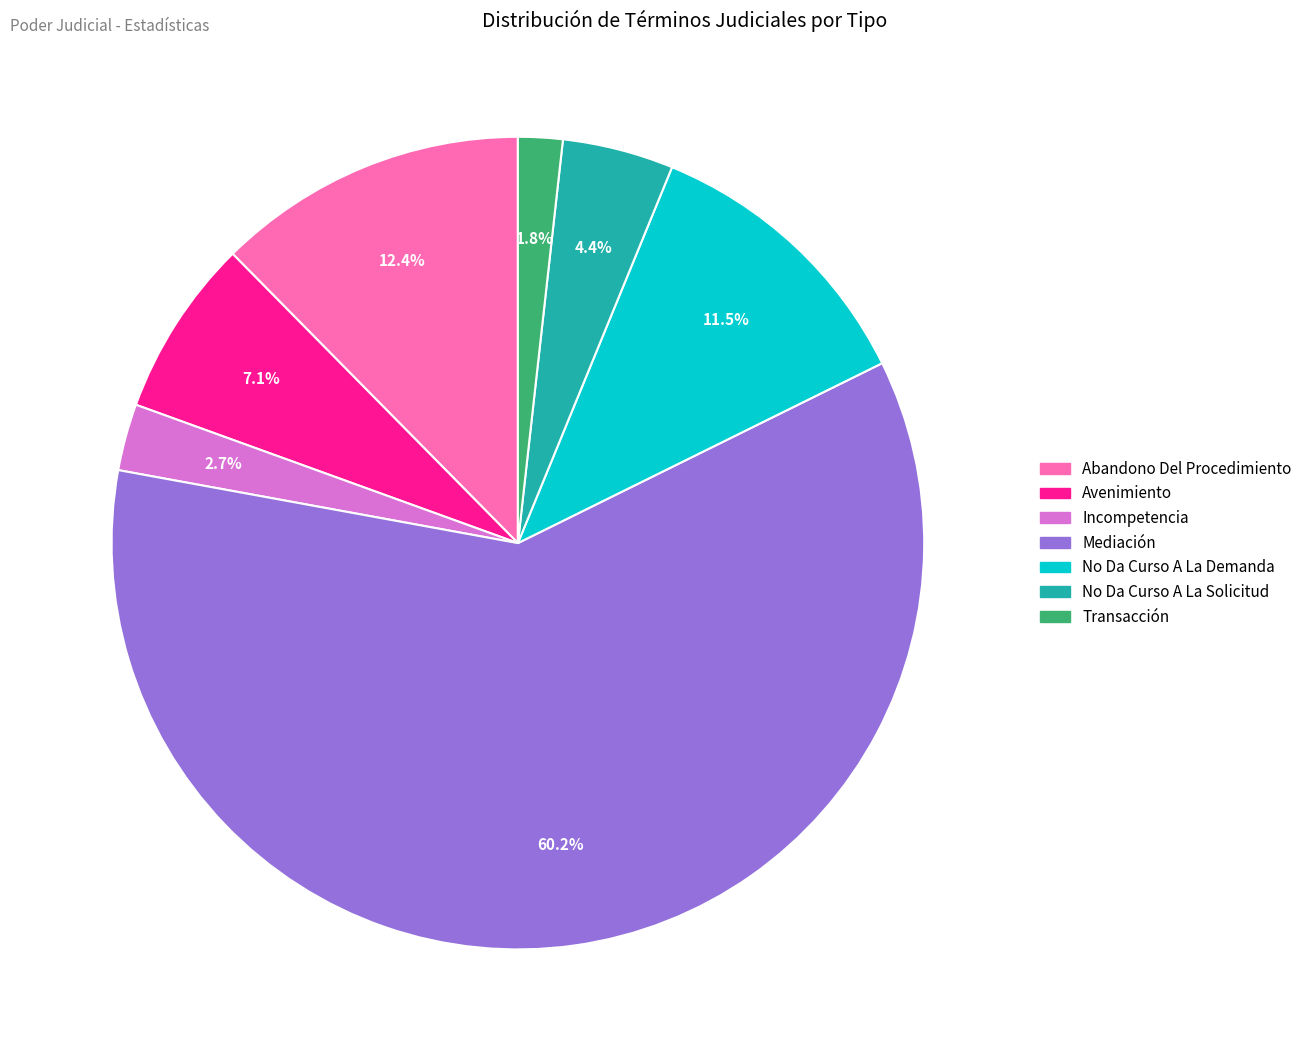

Which has a higher value, No Da Curso A La Demanda or Incompetencia?

No Da Curso A La Demanda